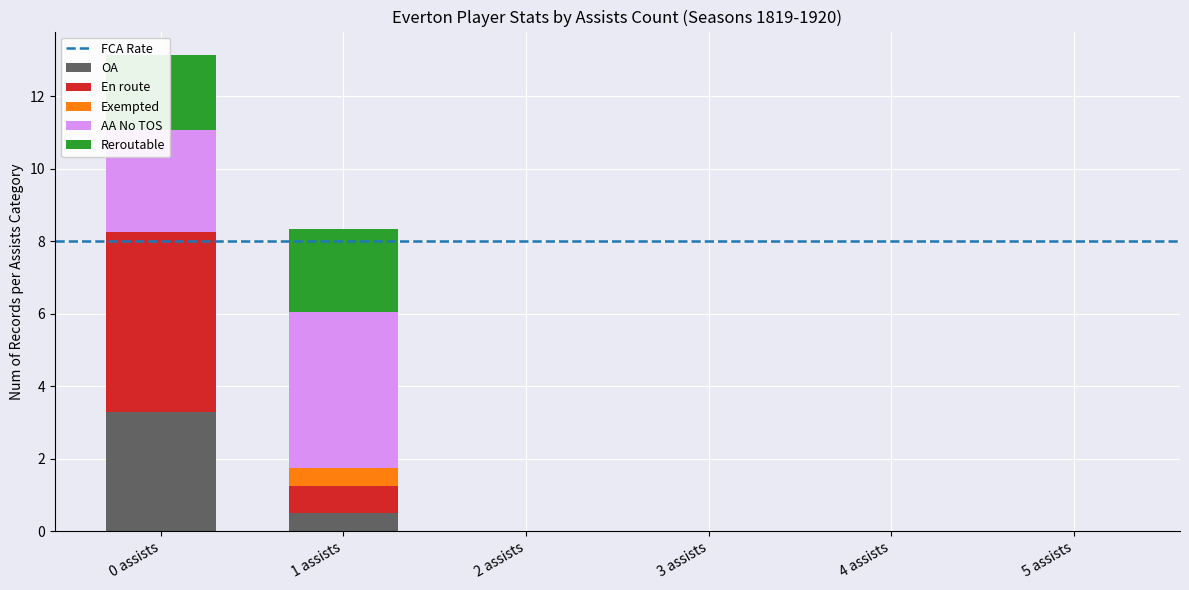

What is the maximum value for OA?

3.3